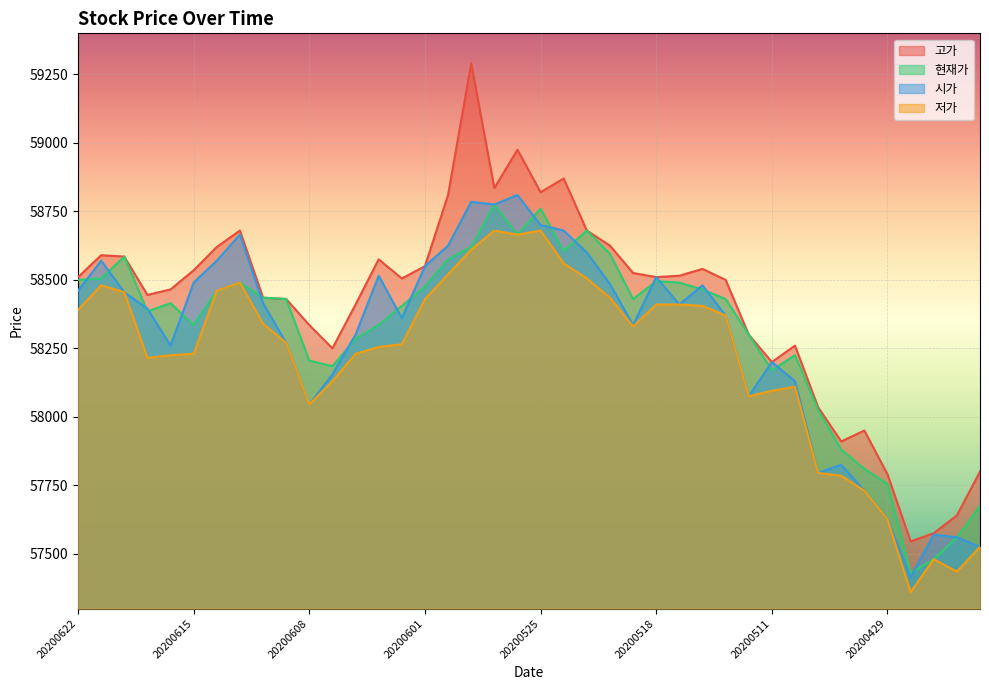

At which category does the chart reach its minimum across all series?

20200428